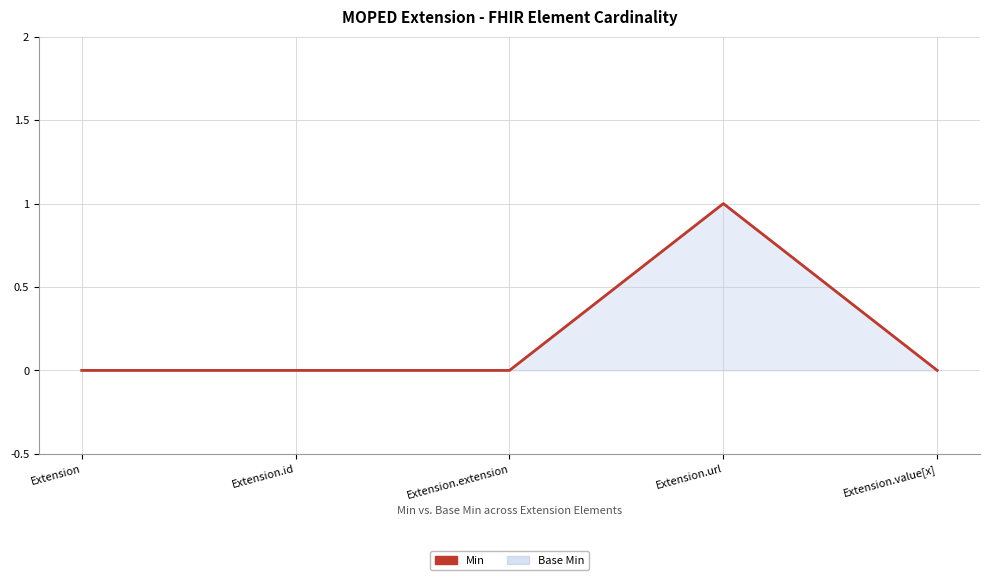

Which has a higher value, Extension.value[x] or Extension.extension?

Extension.value[x]